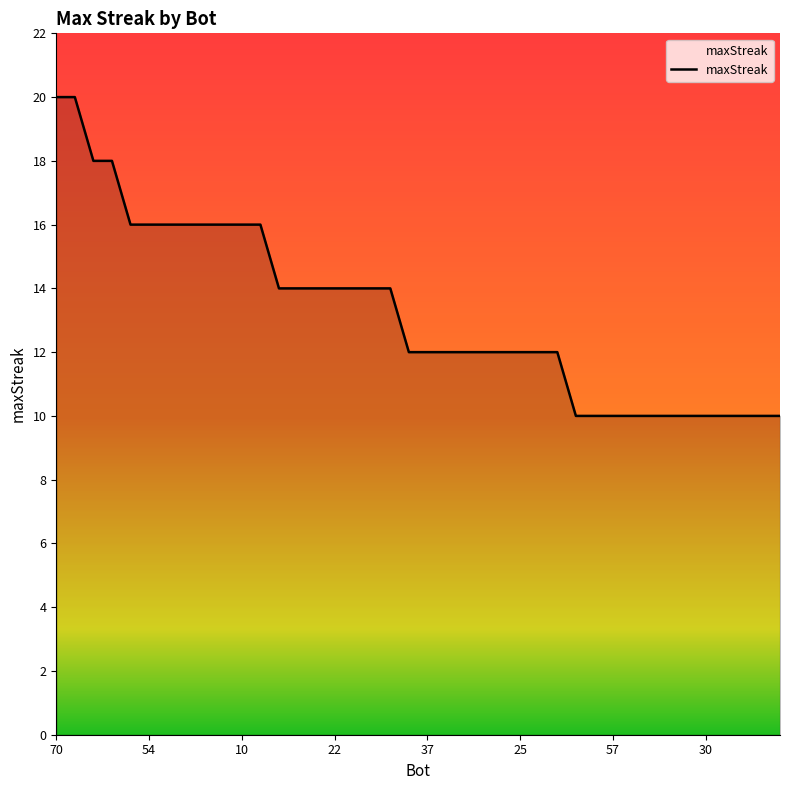

What is the difference between the maximum and minimum values?

10